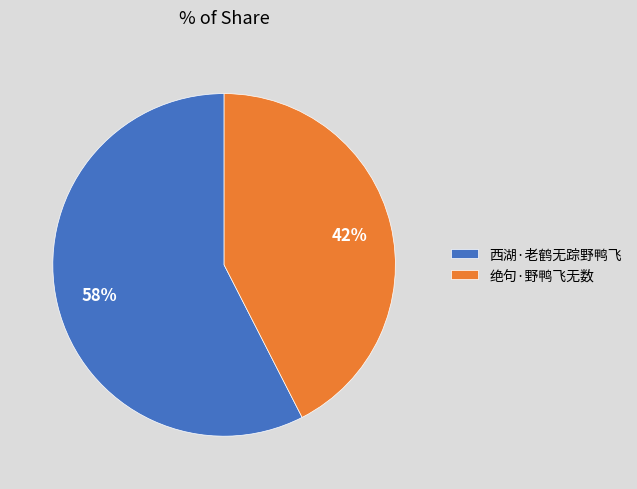

Does 西湖·老鹤无踪野鸭飞 represent more than half of the total?

Yes